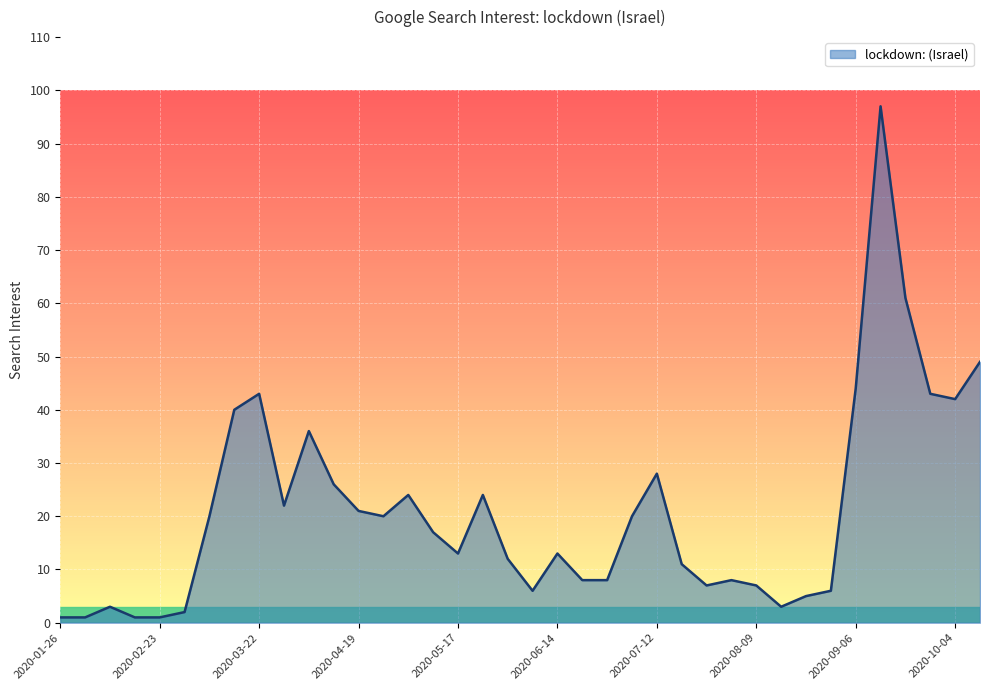

What is the minimum value shown in the chart?

1